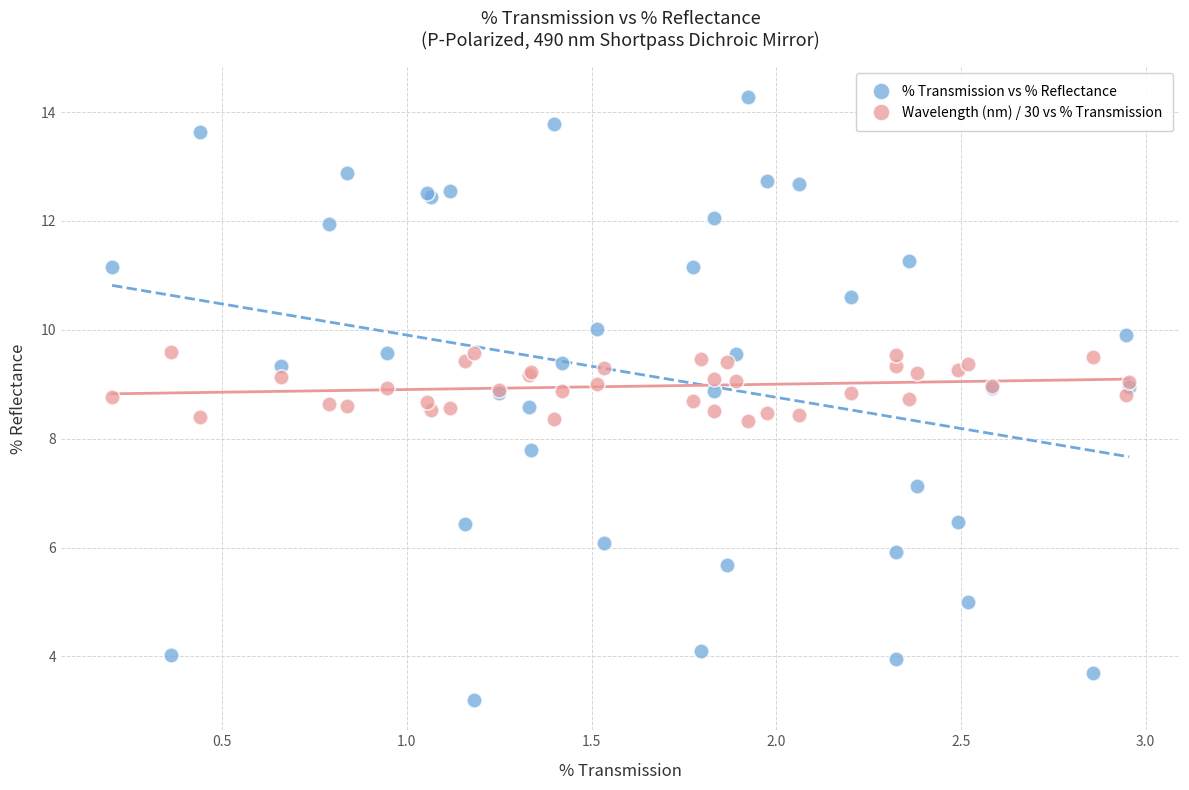

Which series contains the lowest Y value?

% Transmission vs % Reflectance